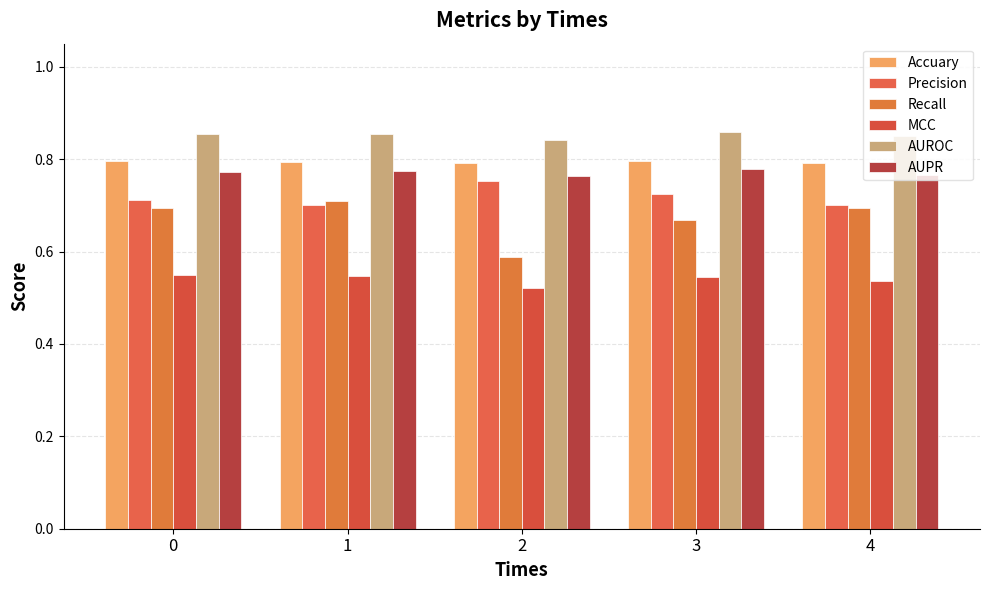

The value of AUPR at 4 is 0.8. True or false?

True